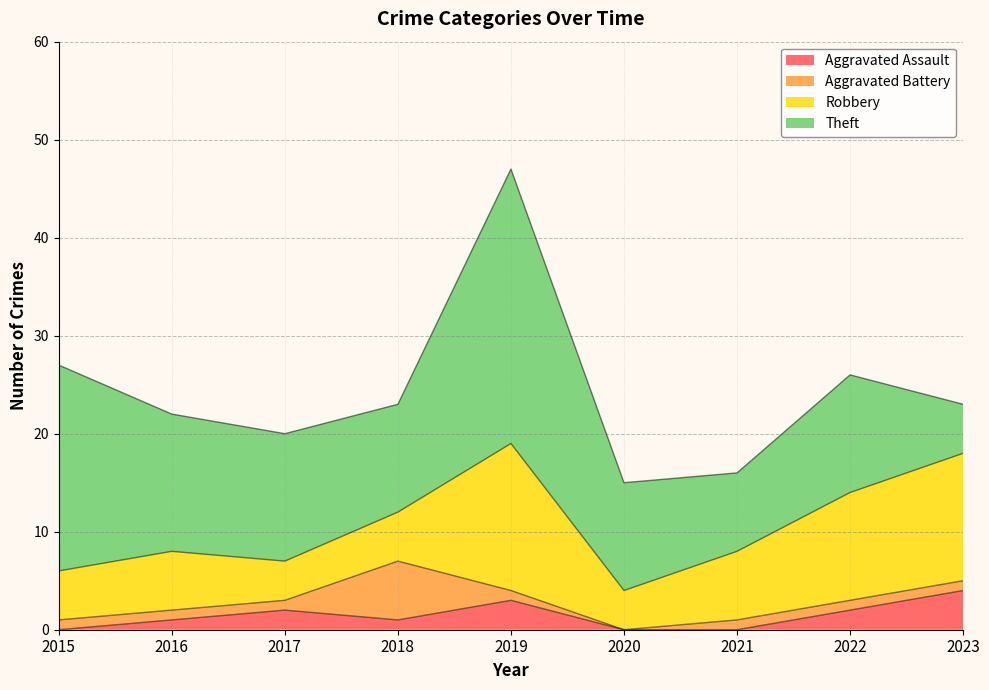

Reading left to right, list all the values displayed in this chart.

Aggravated Assault: 0	1	2	1	3	0	0	2	4
Aggravated Battery: 1	1	1	6	1	0	1	1	1
Robbery: 5	6	4	5	15	4	7	11	13
Theft: 21	14	13	11	28	11	8	12	5